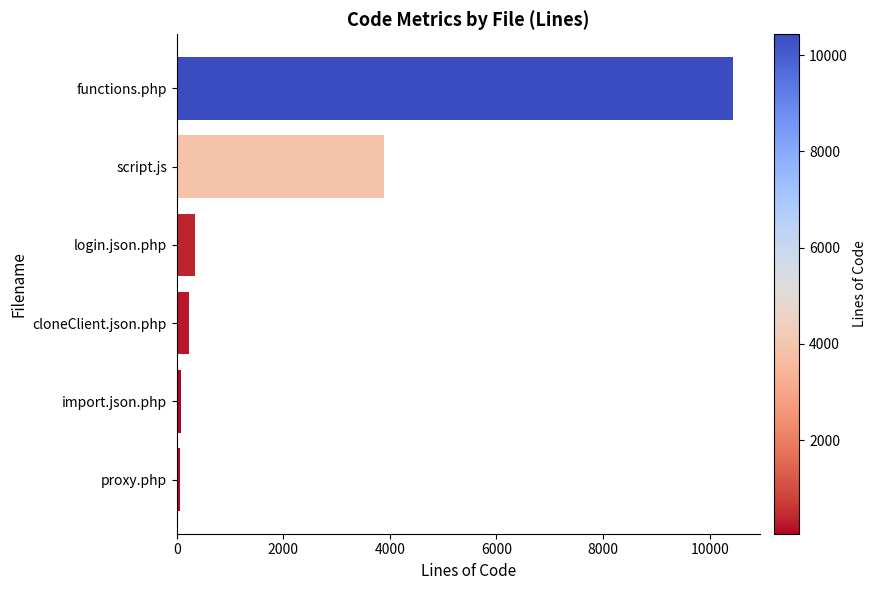

What is the label of the 2nd bar from the bottom?

import.json.php